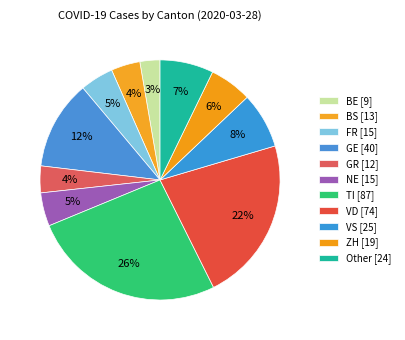

Count the number of slices in the pie.

11